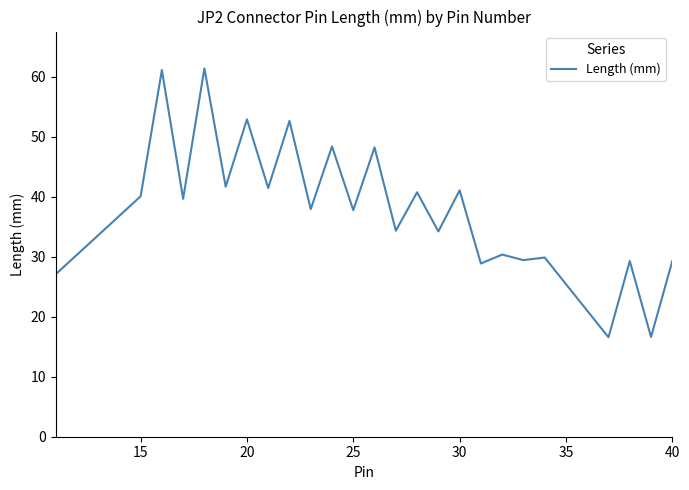

What is the difference between the maximum and minimum values?

44.8